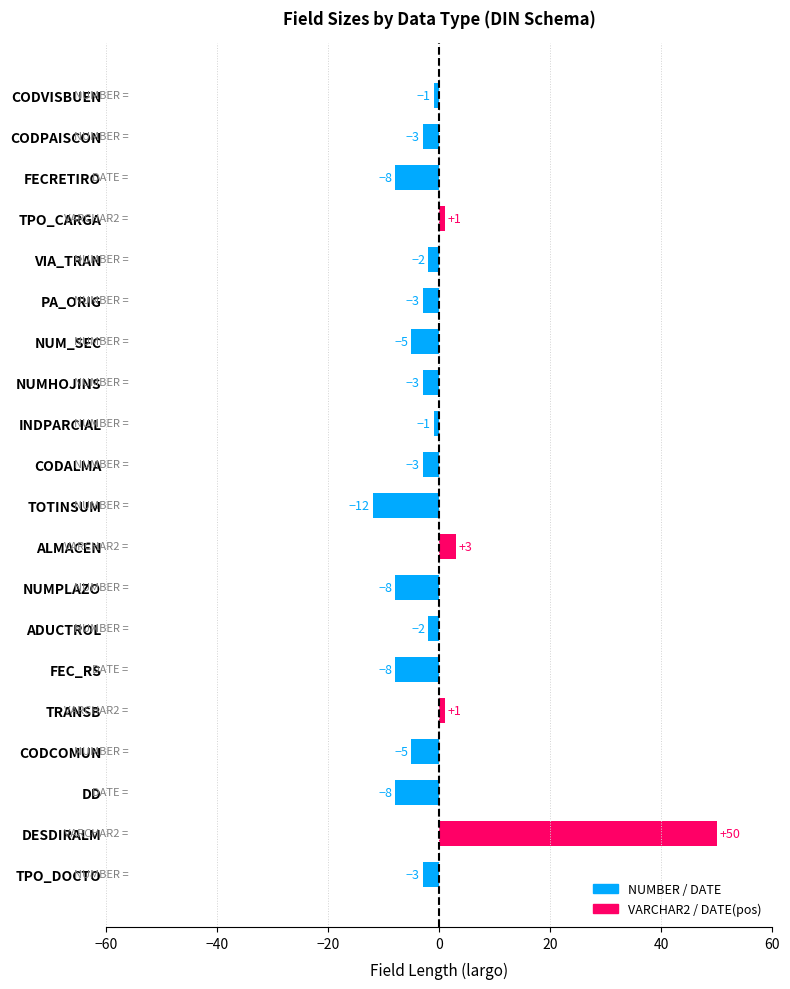

What value does the data have at NUM_SEC?

-5